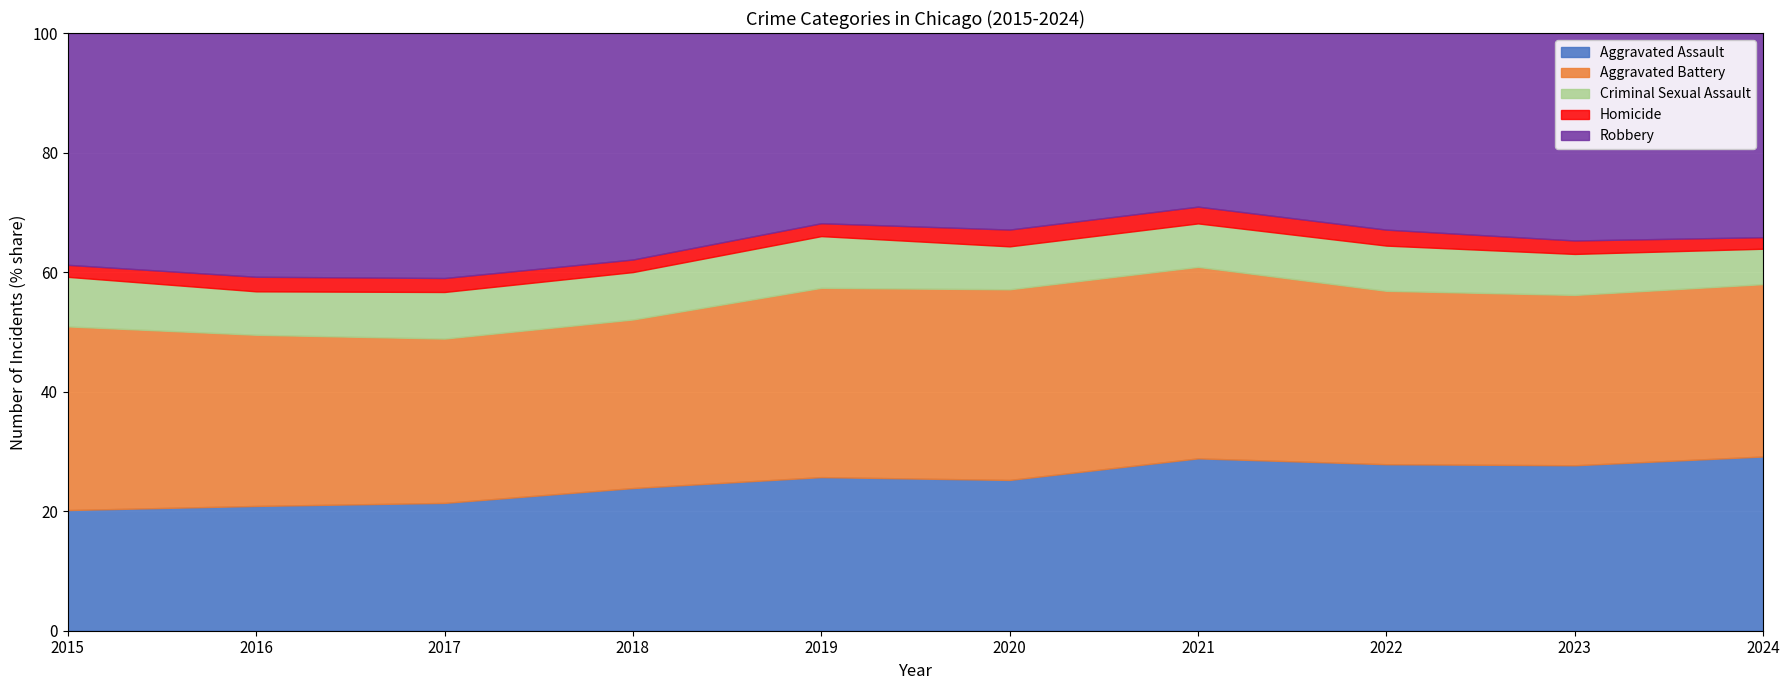

True or false: Aggravated Assault has more than 0 points higher than both neighbors.

True